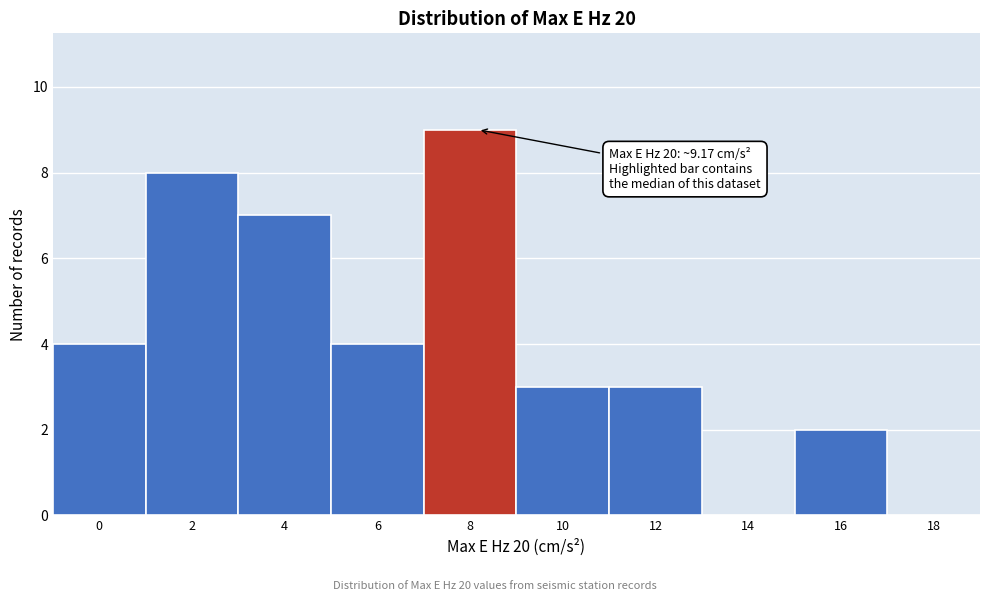

Reading left to right, what are all the values shown in this chart?

0=4	2=8	4=7	6=4	8=9	10=3	12=3	14=0	16=2	18=0